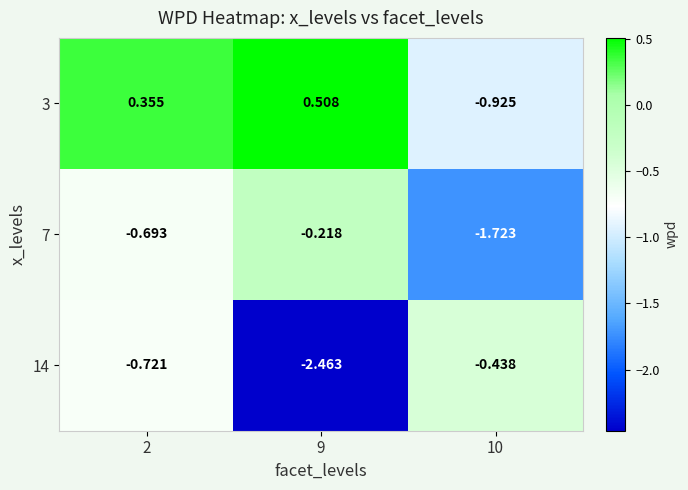

At which label does 14 reach its peak?

10